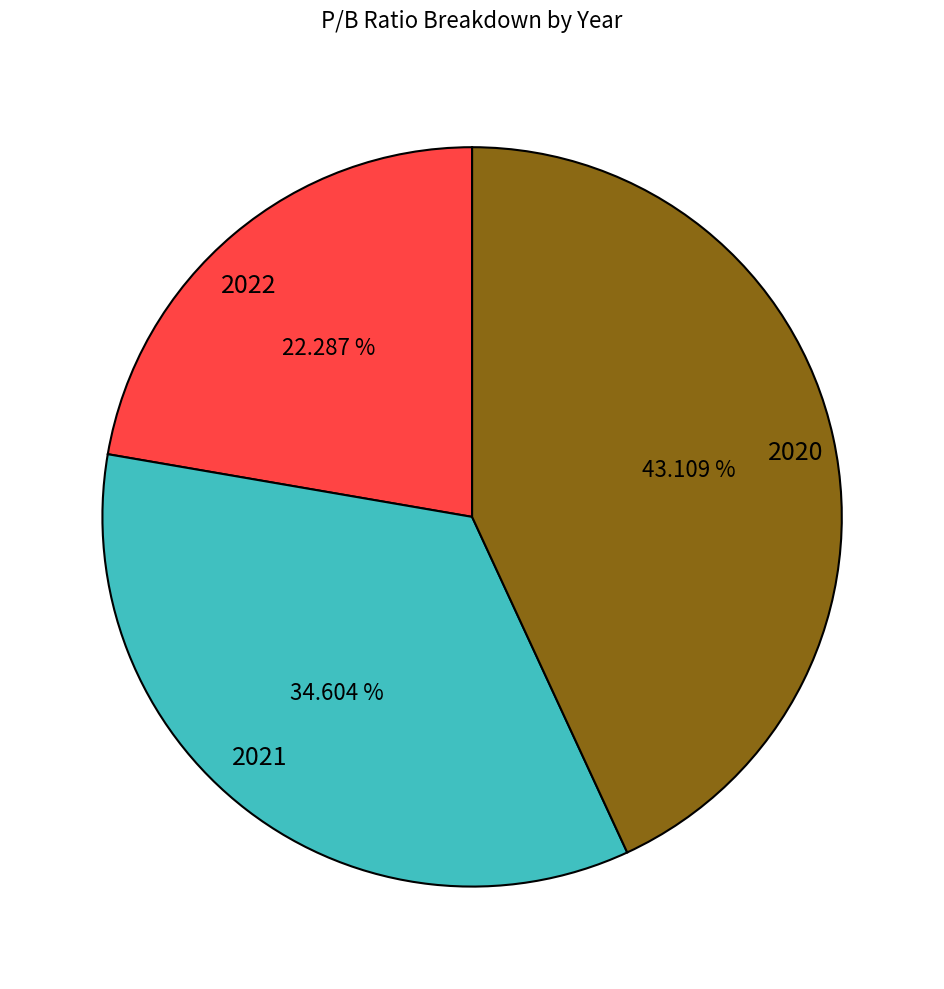

What is the total percentage of 2022 and 2020?

65.4%